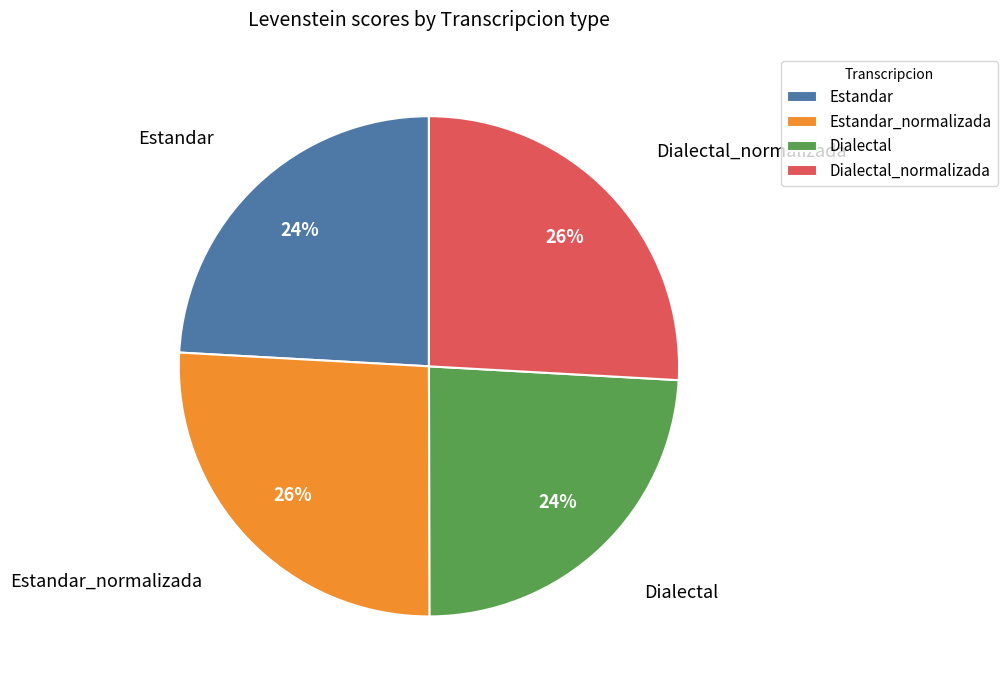

To the nearest percent, what percentage of the pie is Estandar_normalizada?

26%